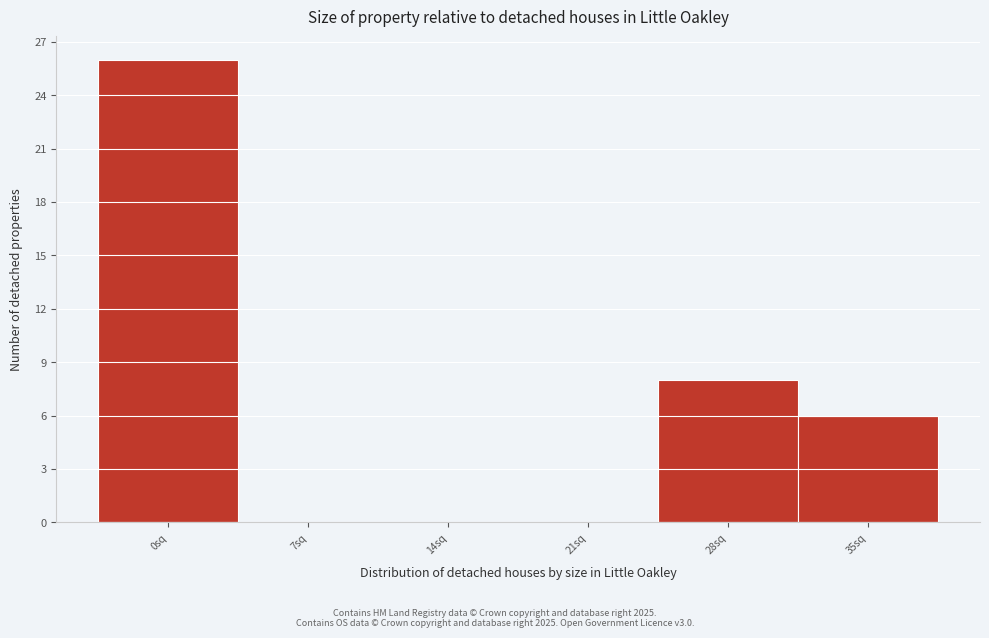

Reading right to left, transcribe all the data shown in this chart.

35sq=6	28sq=8	21sq=0	14sq=0	7sq=0	0sq=26